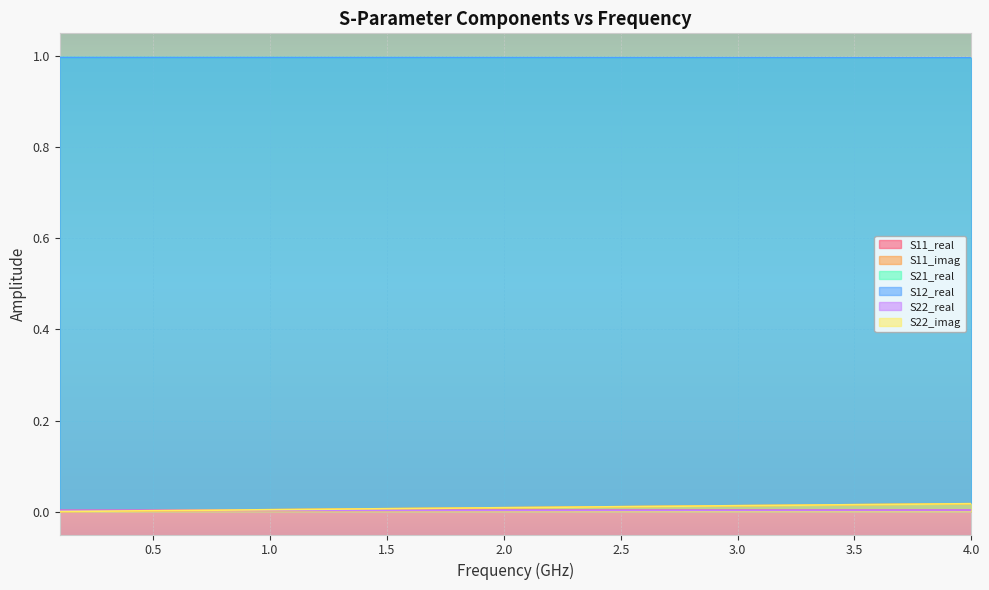

At how many categories does at least one series exceed 0?

40